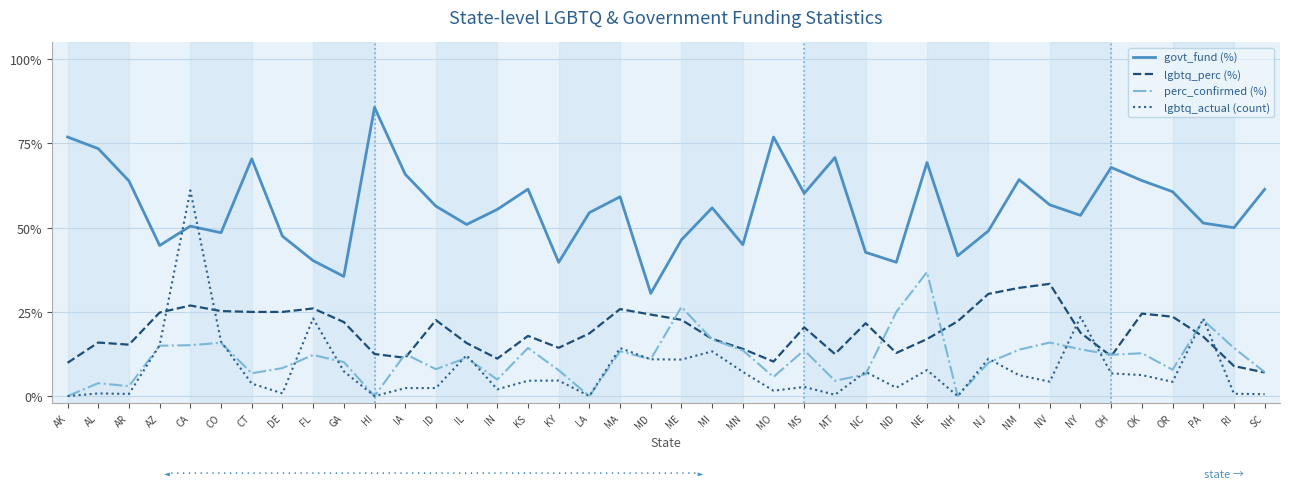

What is the difference between the maximum and second lowest values in the lgbtq_perc (%) series?

24.4